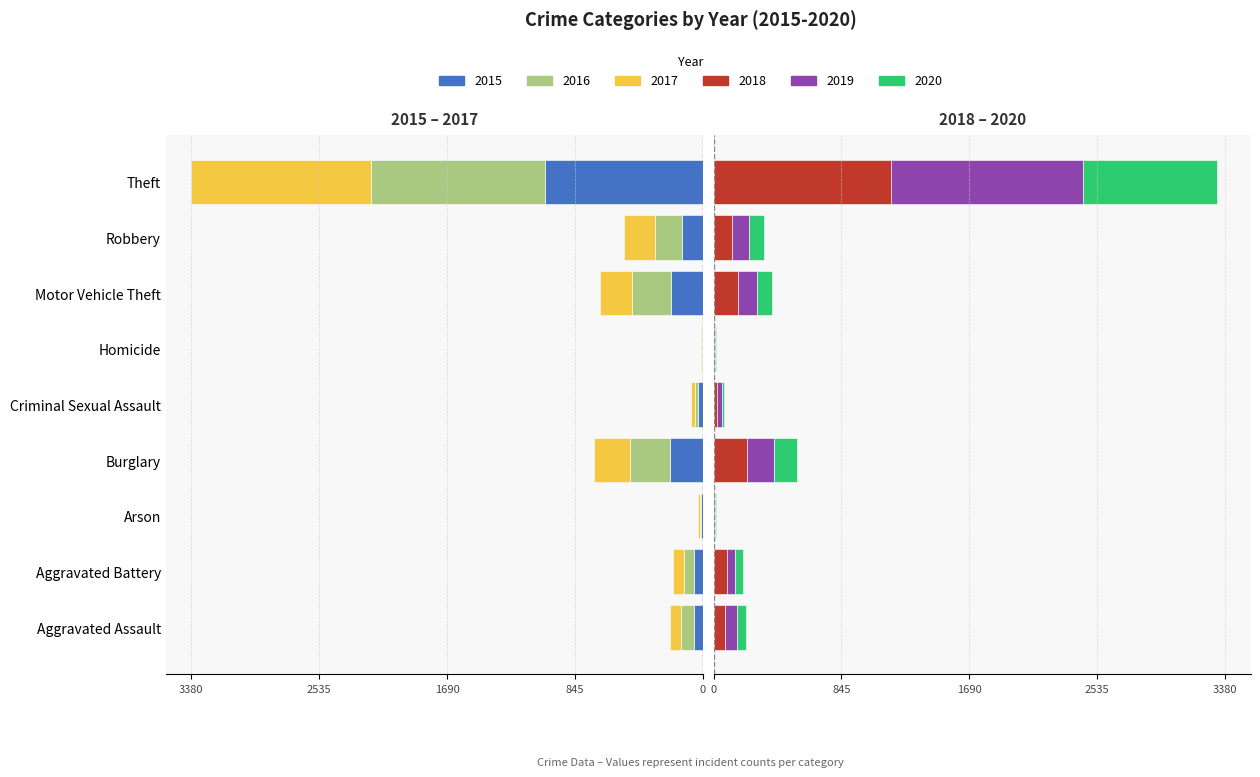

What value does the 2020 series have at Criminal Sexual Assault?

15